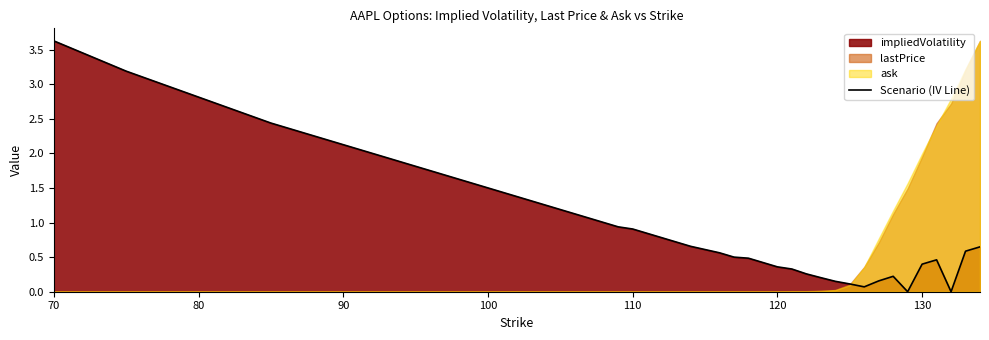

What is the difference between the maximum and minimum values?

3.6